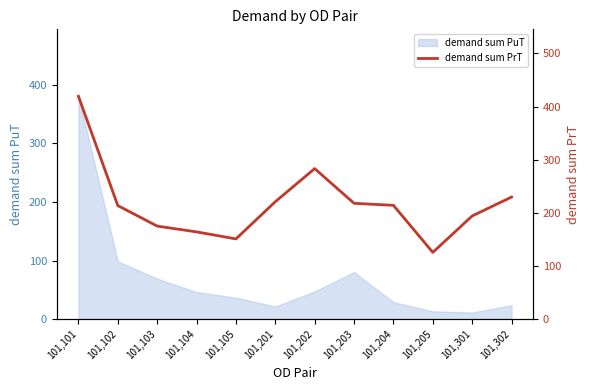

The demand sum PuT series shows 33.5 at 101,103. True or false?

False